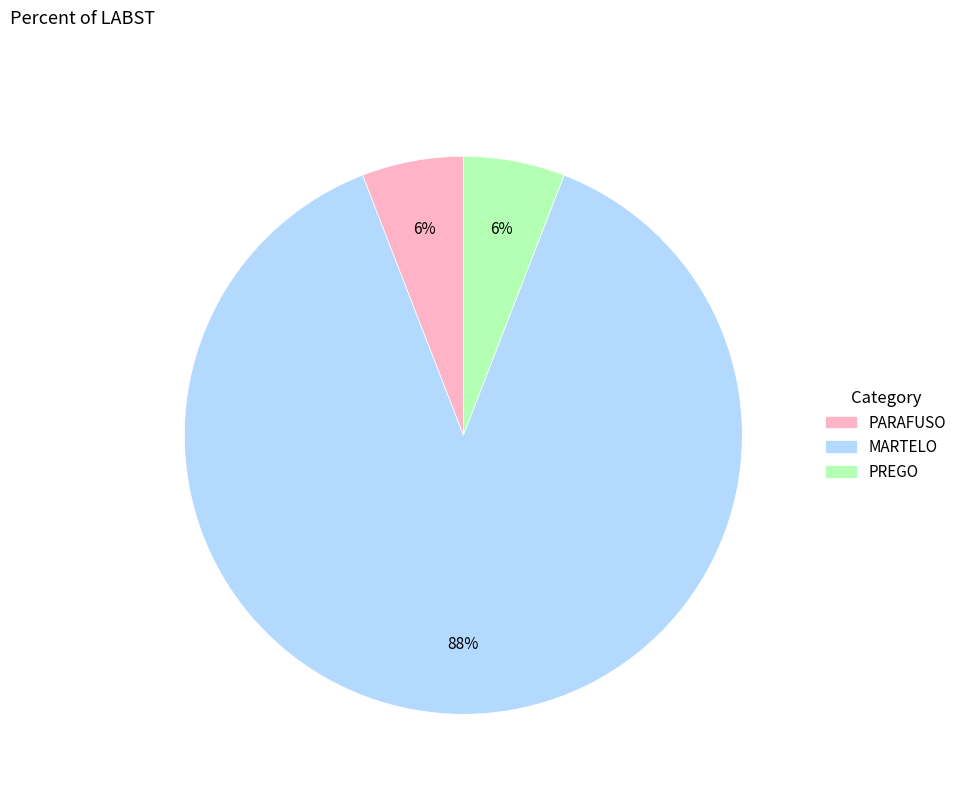

To the nearest percent, what is the average slice percentage?

33%